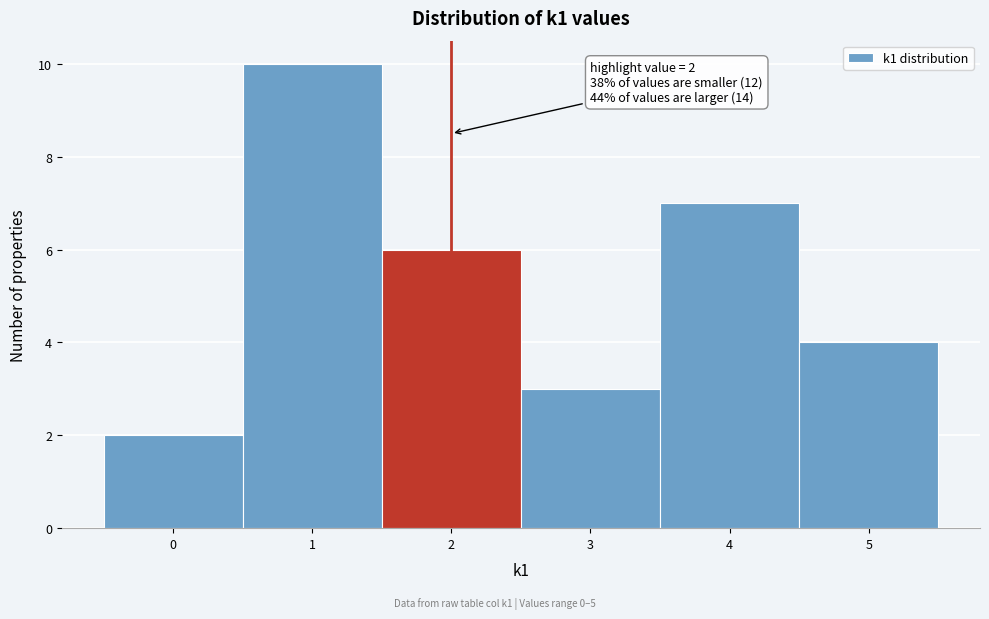

Over which range of the x-axis is the bar tallest?

0.5 to 1.5